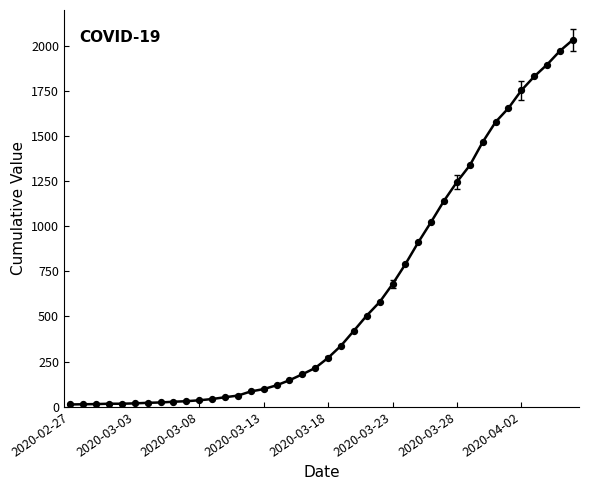

What is the greatest value displayed?

2032